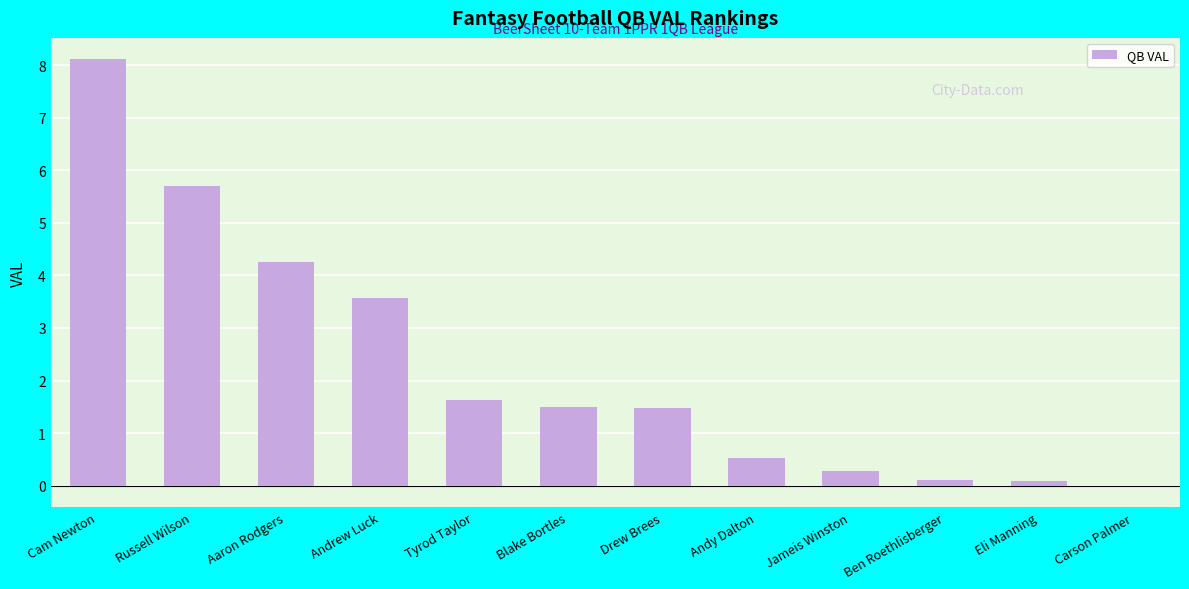

Which label corresponds to the largest value in the chart?

Cam Newton